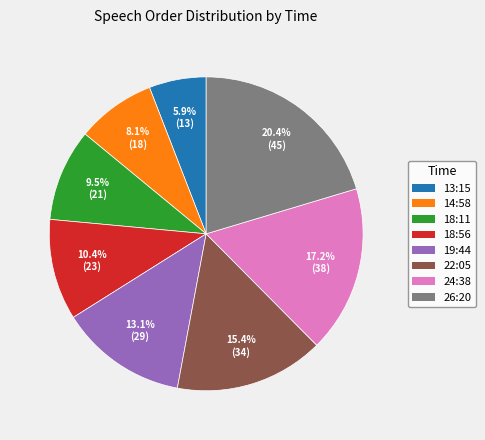

What percentage is NOT represented by 26:20?

79.6%